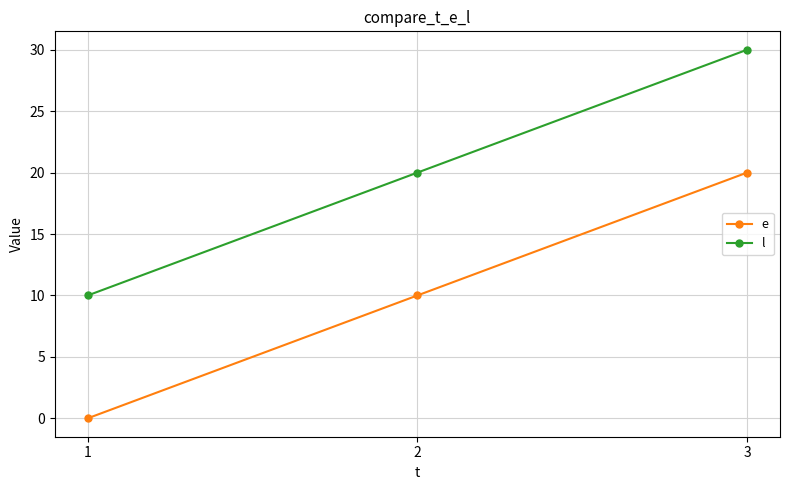

Is this an area chart (filled region under the line)?

No